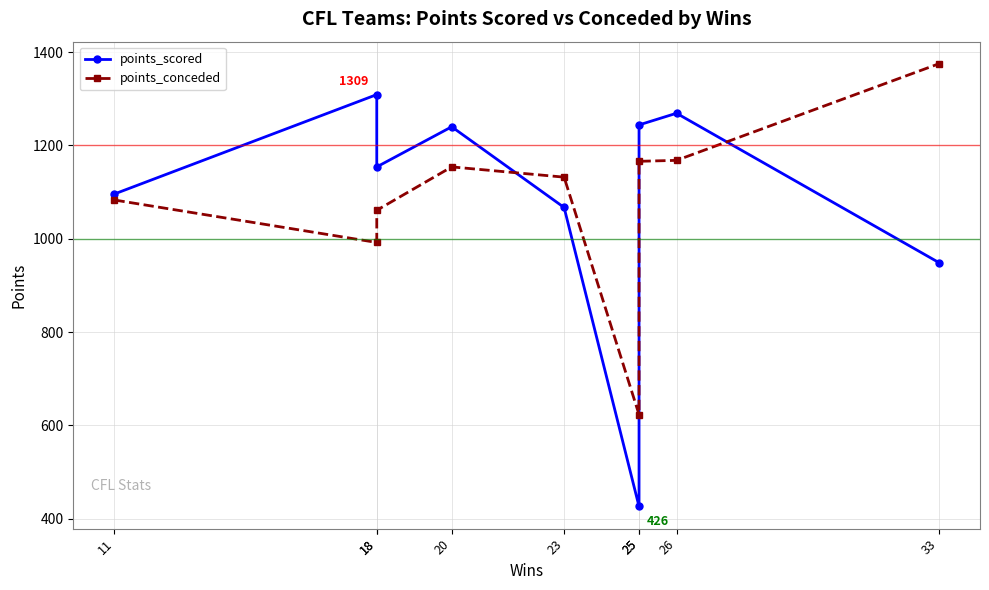

At which label is points_scored closest to 867?

33